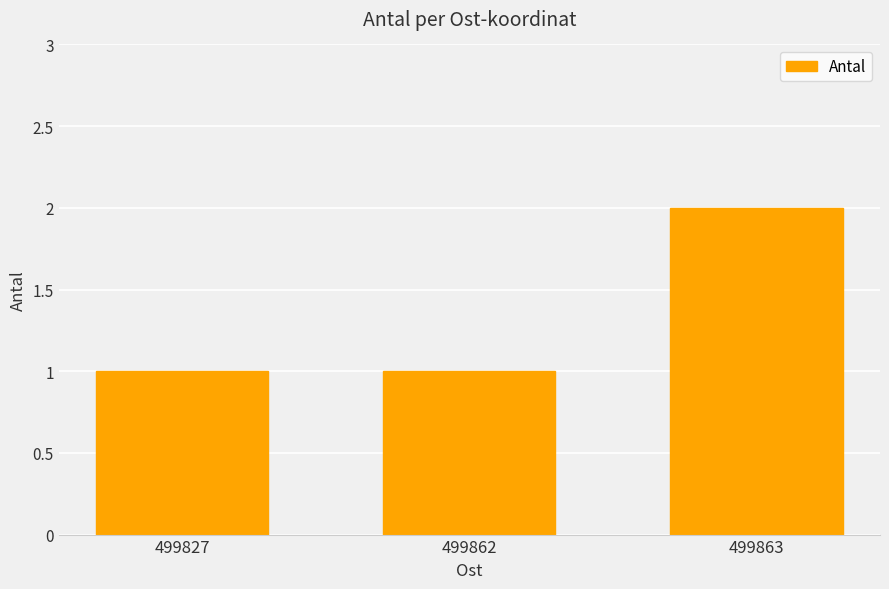

Reading right to left, extract all data points from this chart.

2	1	1